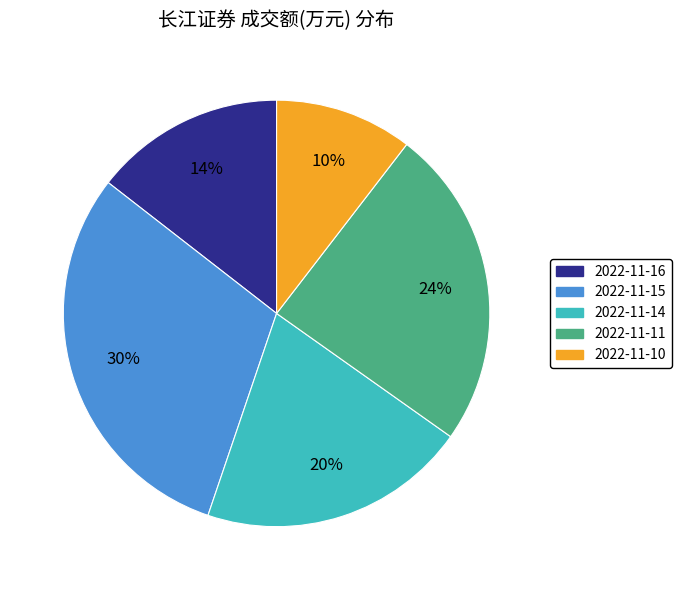

Rank the categories by value from highest to lowest.

2022-11-15, 2022-11-11, 2022-11-14, 2022-11-16, 2022-11-10